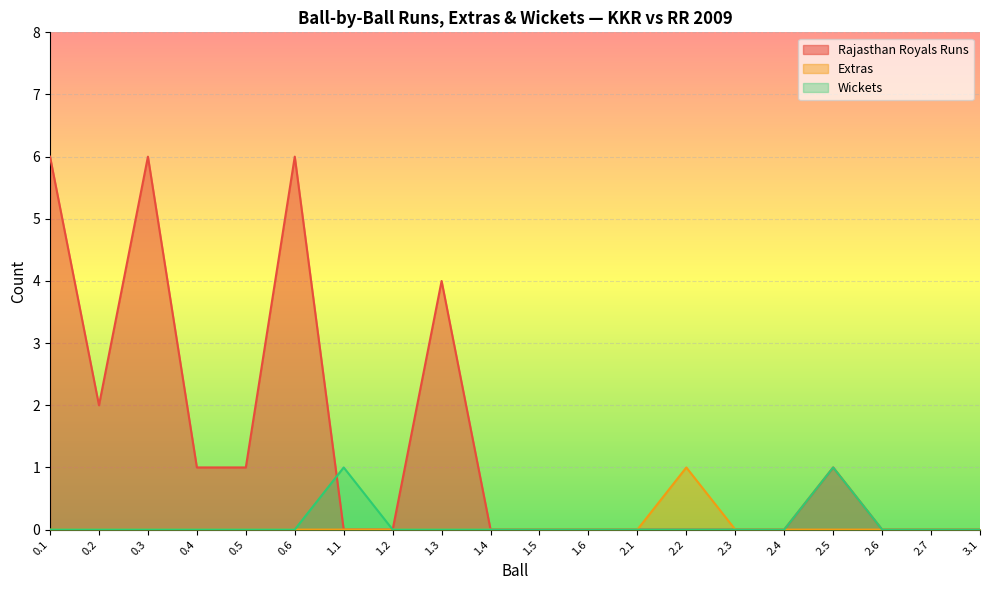

Where is Rajasthan Royals Runs nearest to the value 3?

0.2